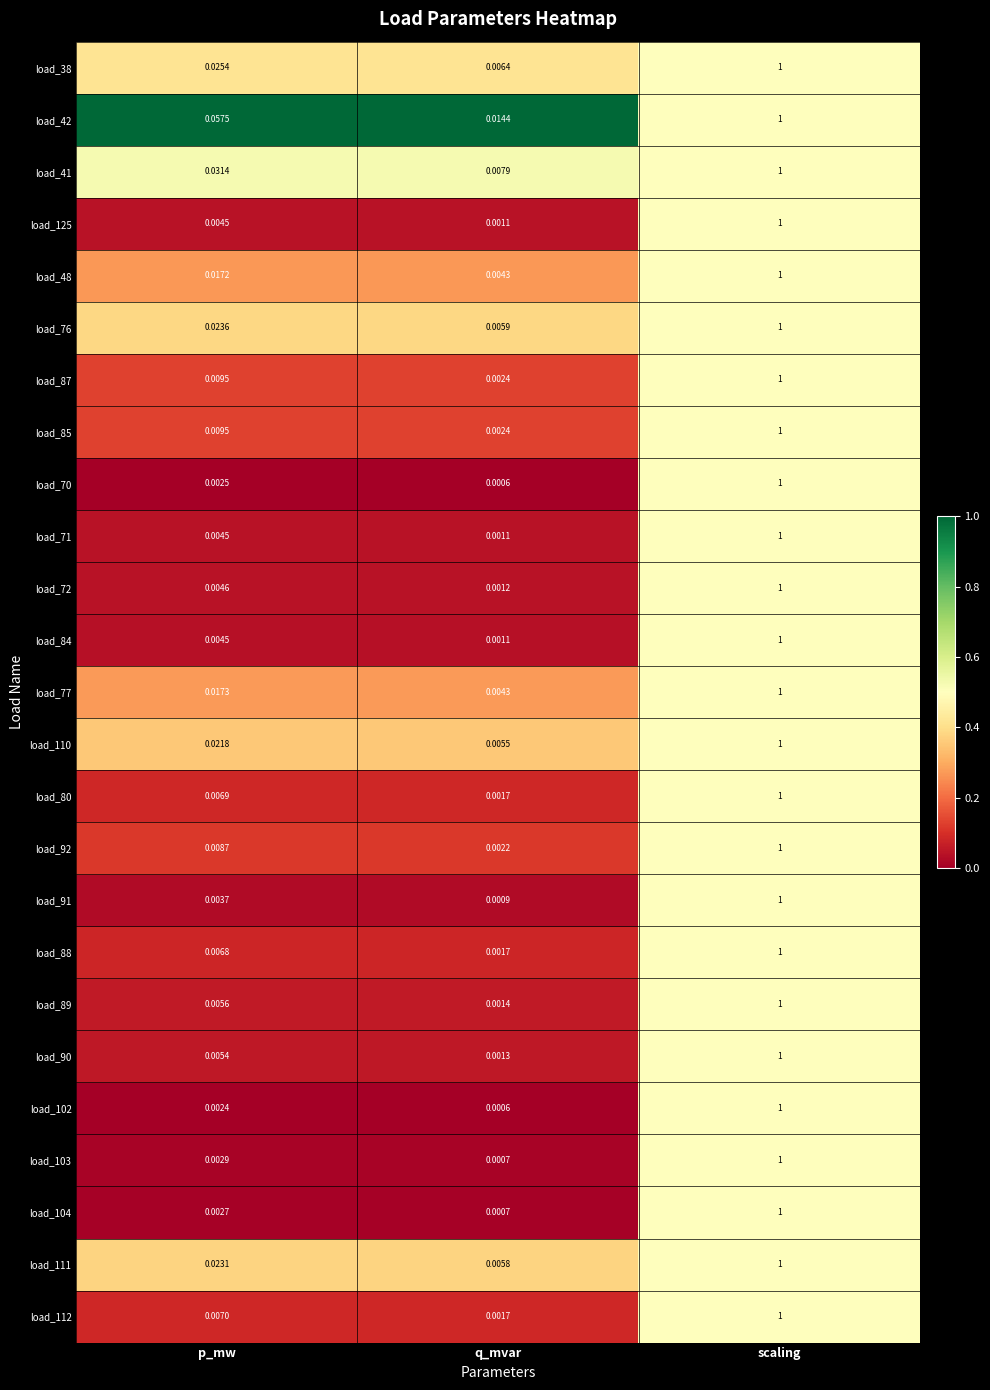

What is the total value across all series at p_mw?

0.3